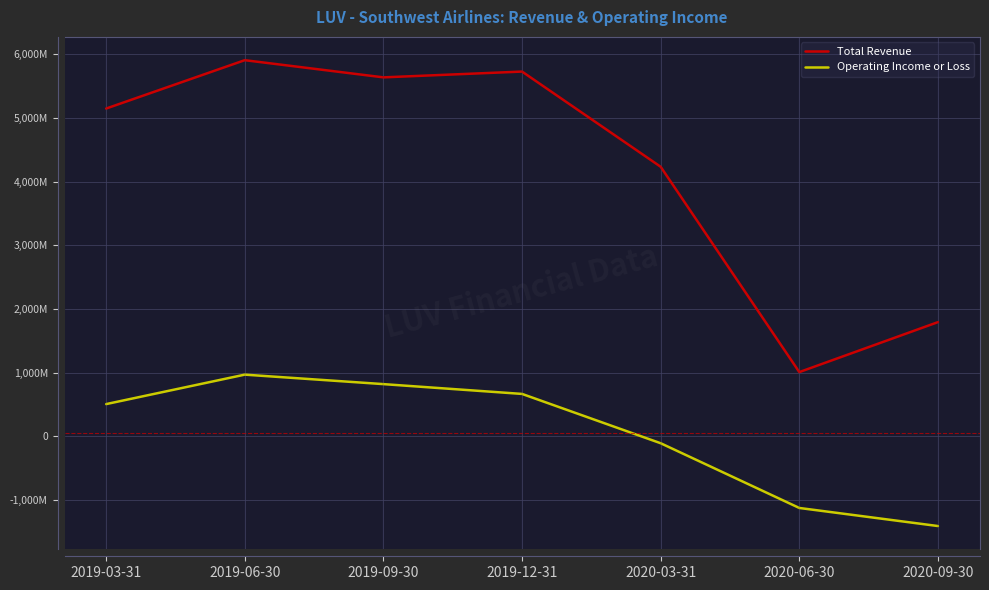

Does the chart display data point markers on the line(s)?

No